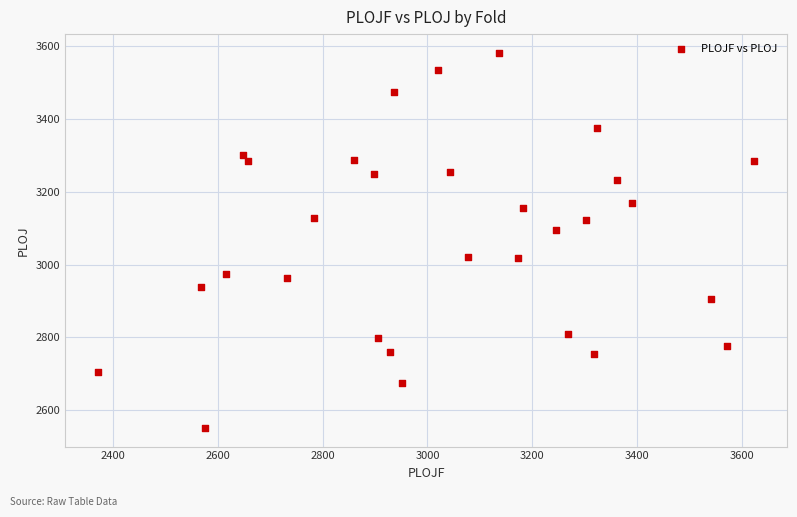

What is the range of X values (max minus min)?

1252.1